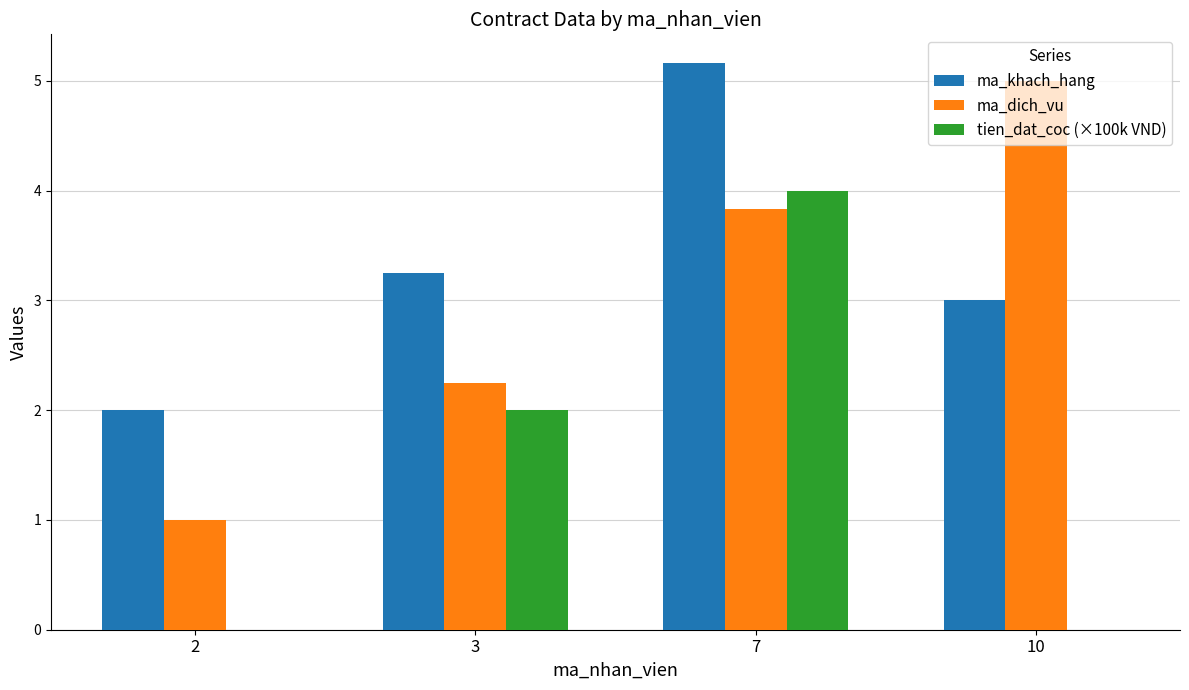

The ma_khach_hang series shows 5.2 at 7. True or false?

True